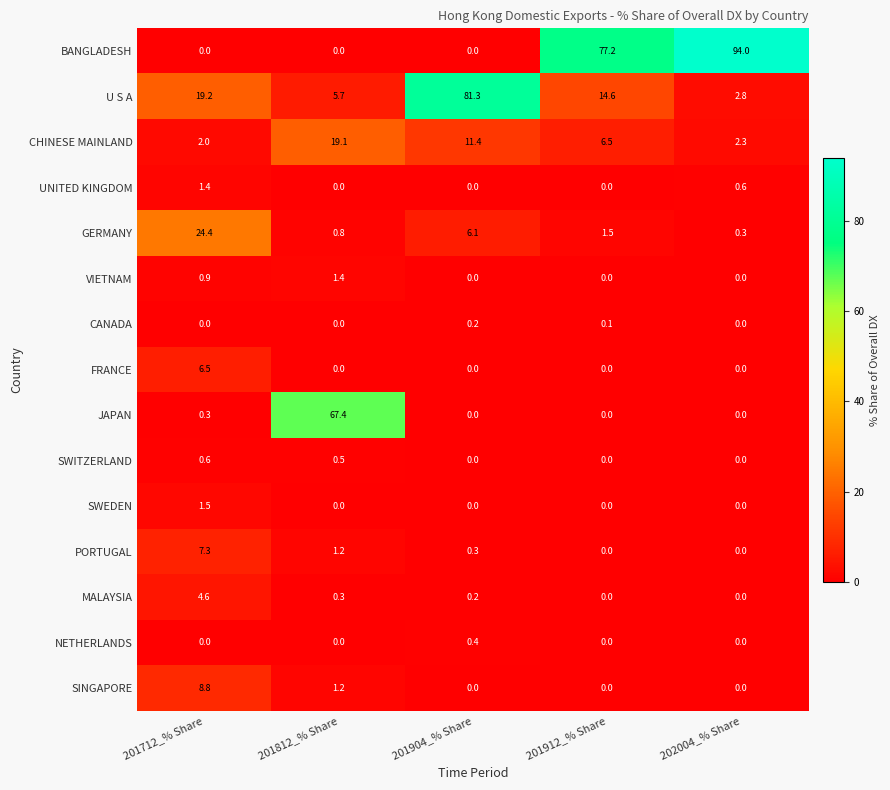

What is the total value across all series at 202004_% Share?

100.0